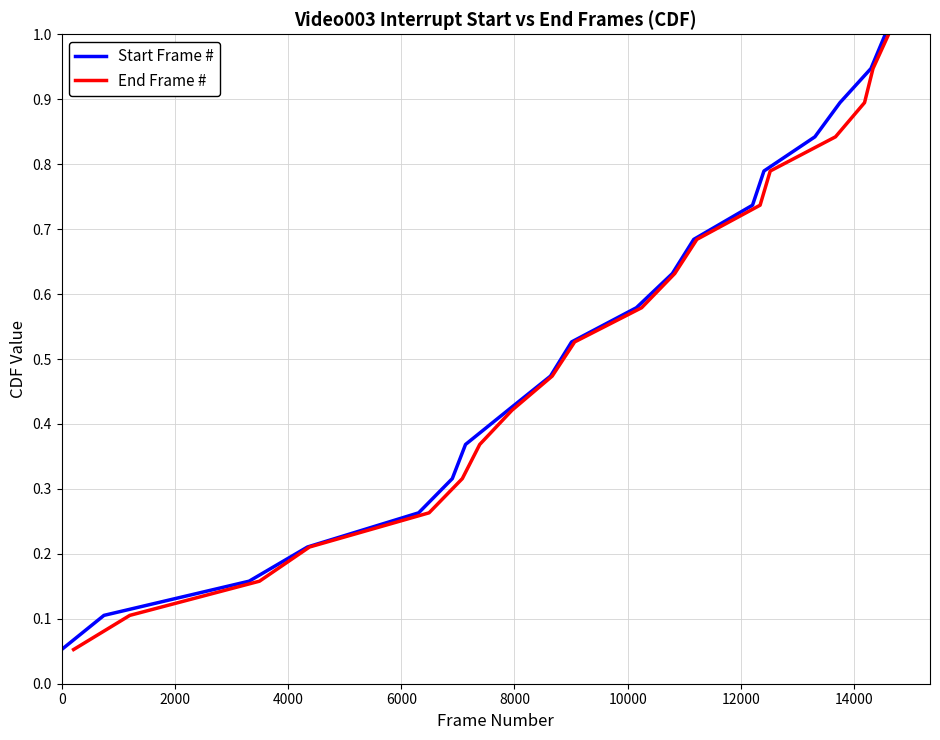

What are all the series names shown in the legend?

Start Frame #, End Frame #